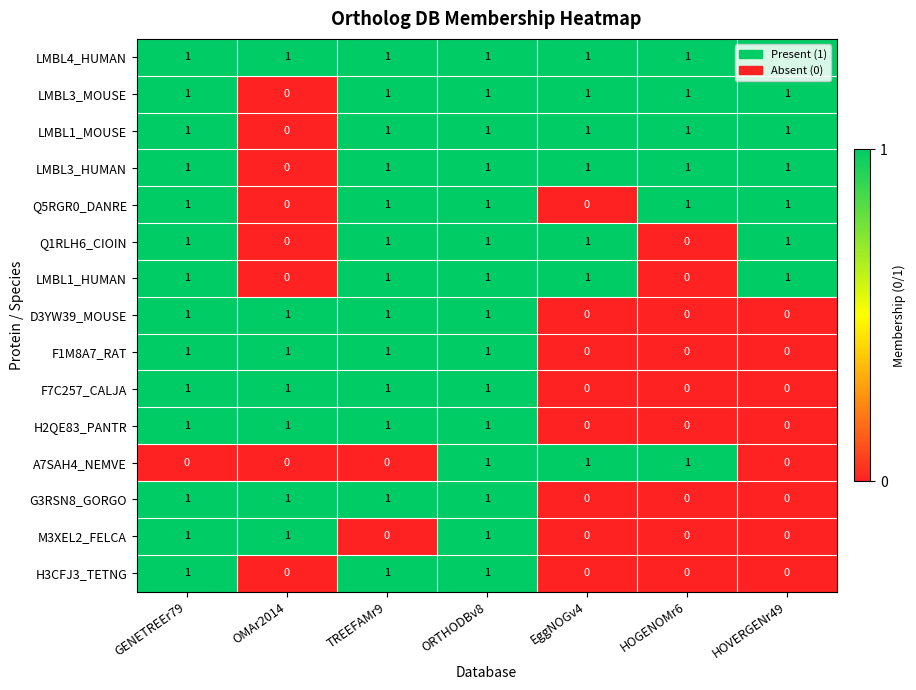

Between GENETREEr79 and ORTHODBv8, which series saw the biggest shift?

A7SAH4_NEMVE